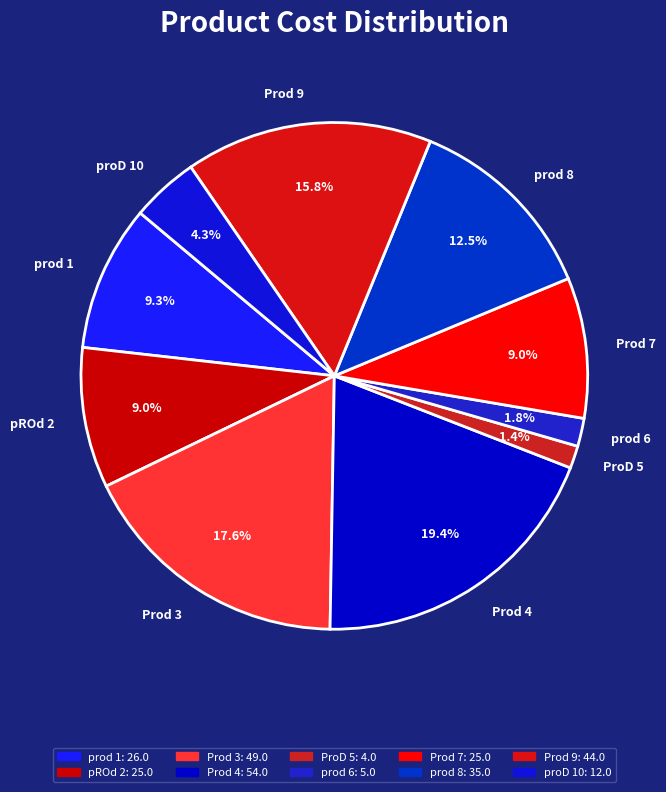

Is the sum of Prod 7 and Prod 9 greater than half?

No